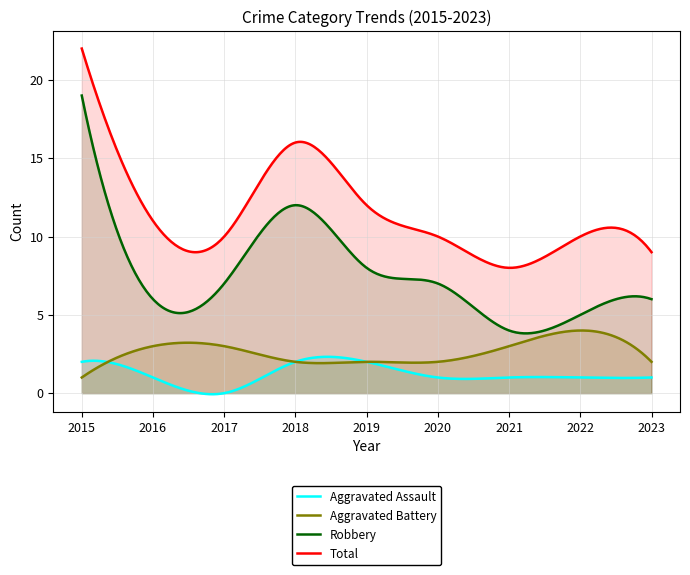

True or false: Aggravated Battery and Total cross at least once.

False